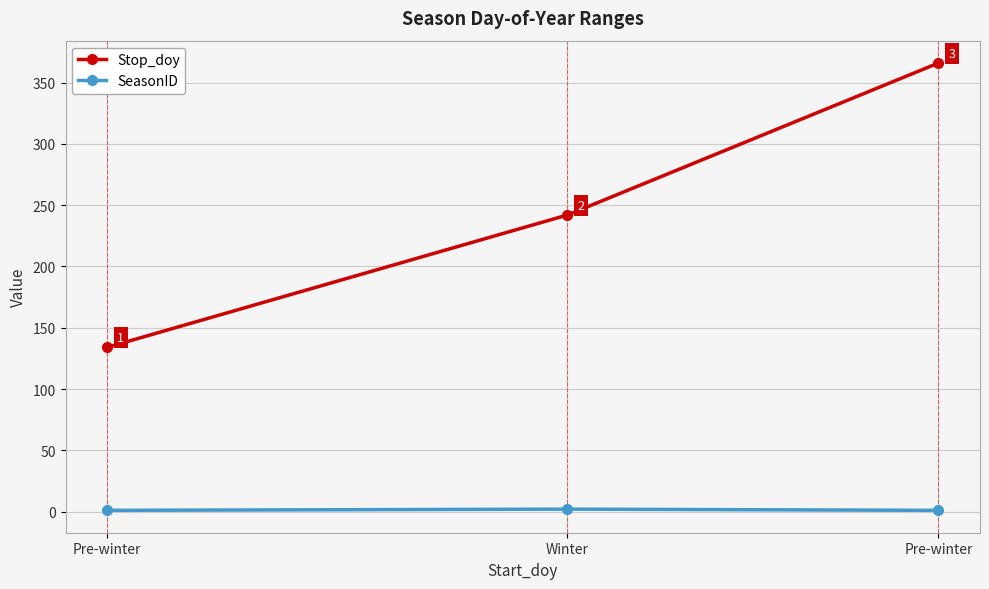

How many values in the SeasonID series exceed 1?

1